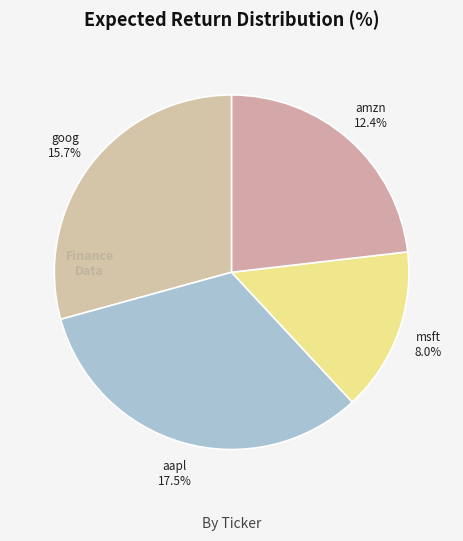

Combined, do goog and amzn account for over 50%?

Yes